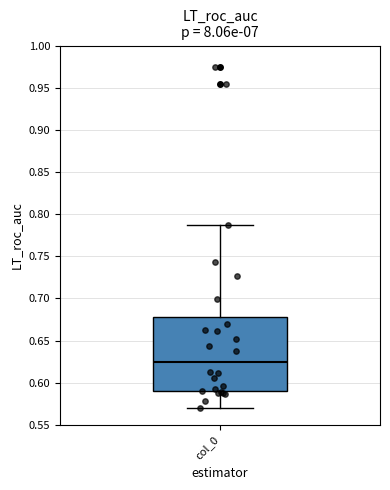

Read this box plot against the y-axis: the position of the median line, the range covered by the box, and the ends of both whiskers. The values are not printed on the chart, so give them approximately, as read against the axis.

median 0.625, box 0.590 to 0.675, whiskers 0.570 to 0.785